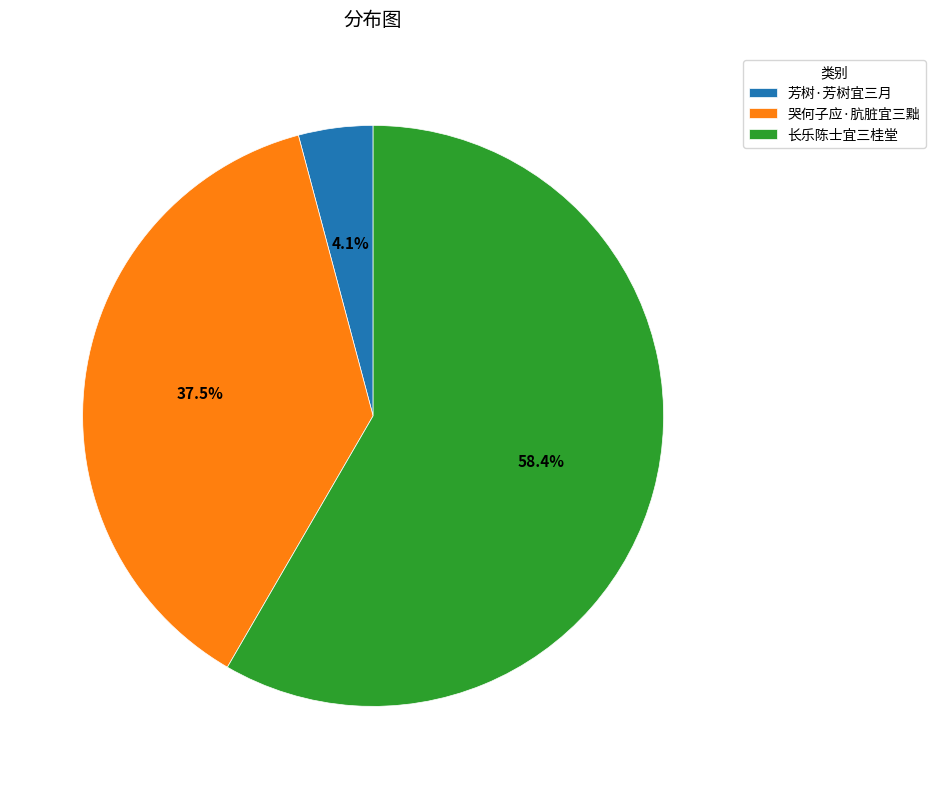

Count the number of slices in the pie.

3